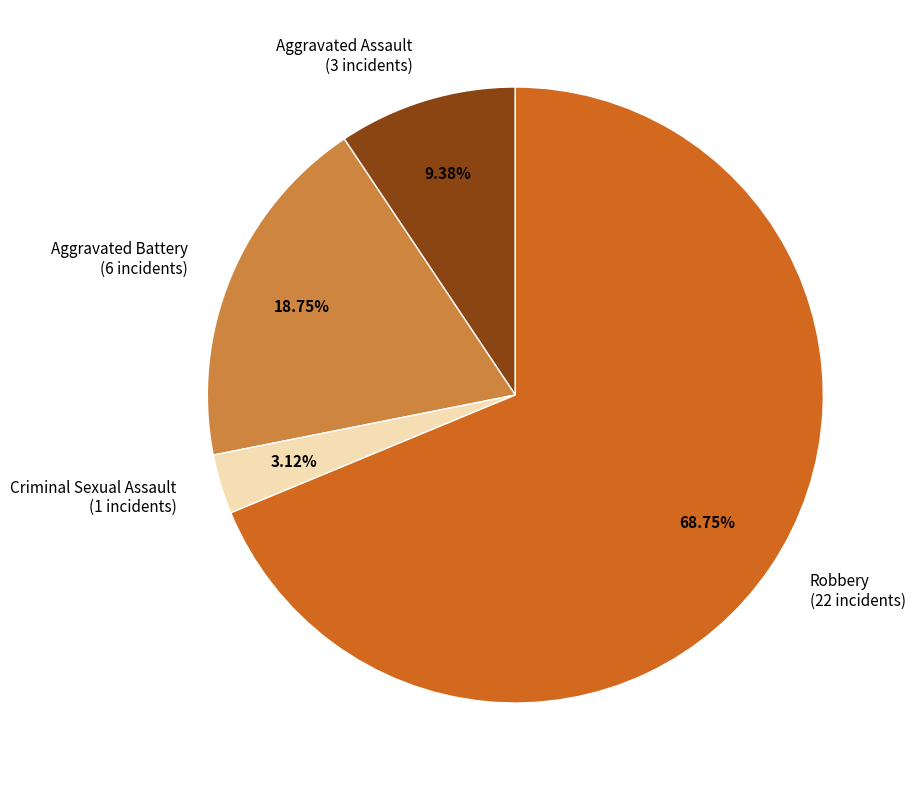

How many slices are in this pie chart?

4